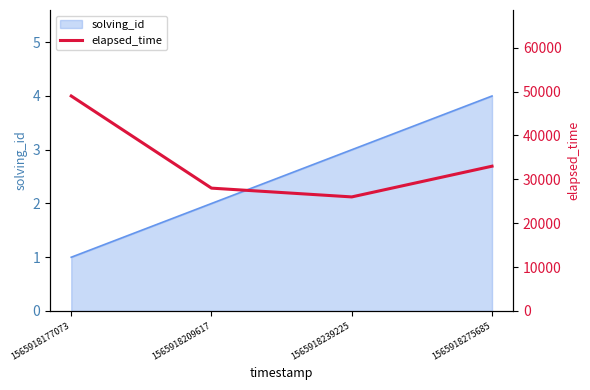

Where is the data nearest to the value 37500?

1565918275685